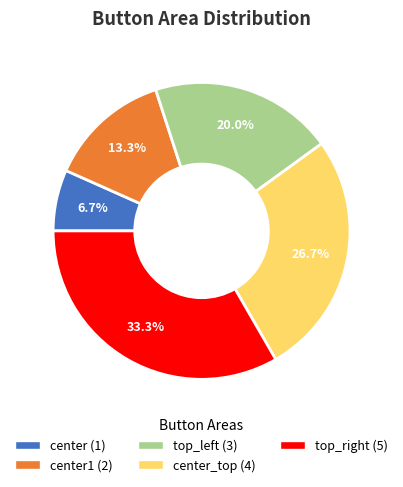

Is there any slice that represents more than half of the pie?

No